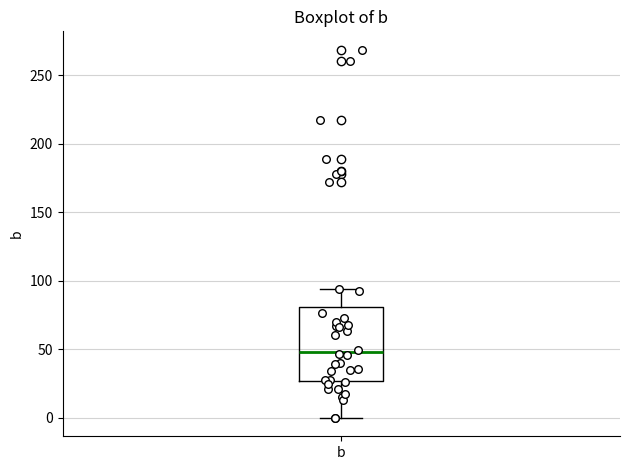

Transcribe this box plot: give where the median line is, the range the box spans, and where the two whiskers end, as read against the y-axis. The values are not printed on the chart, so give them approximately, as read against the axis.

median 50, box 25 to 80, whiskers 0 to 95